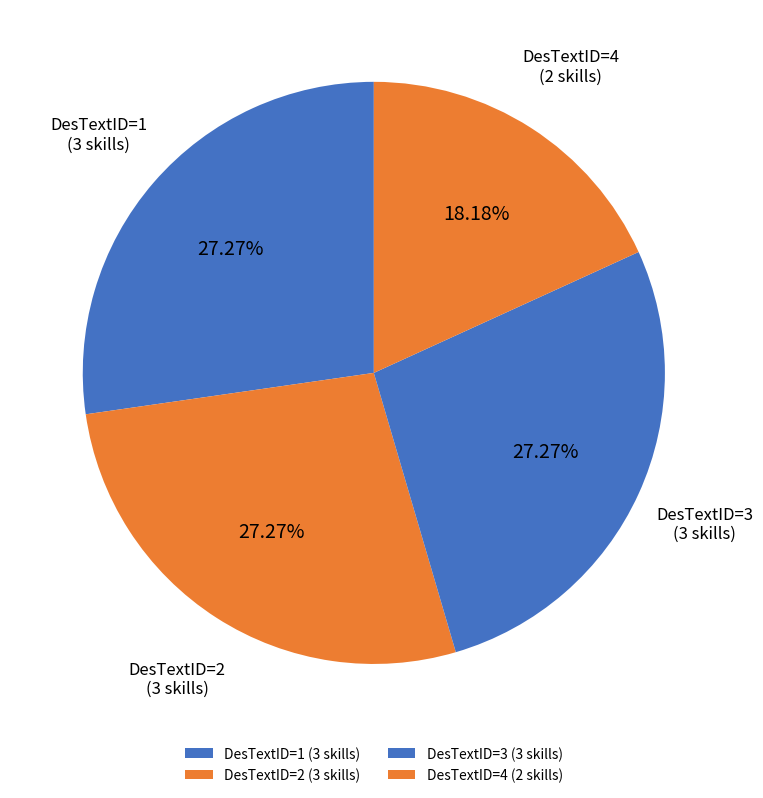

How many segments does this pie chart have?

4